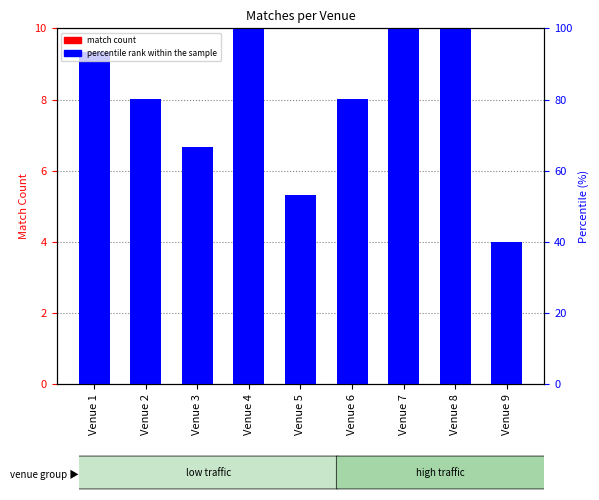

Reading left to right, what are all the values shown in this chart?

match count: 7.0	6.0	5.0	8.0	4.0	6.0	9.0	8.0	3.0
percentile rank within the sample: 9.3	8.0	6.7	10.7	5.3	8.0	12.0	10.7	4.0